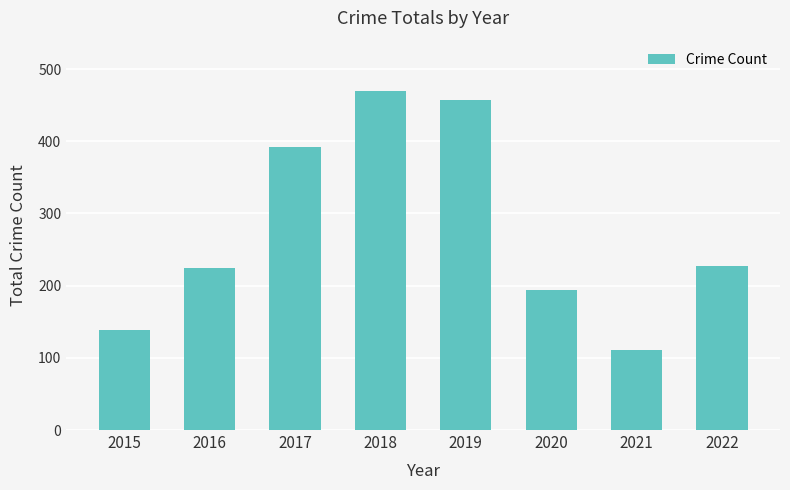

Reading right to left, list all the values displayed in this chart.

227	111	194	457	469	392	224	138